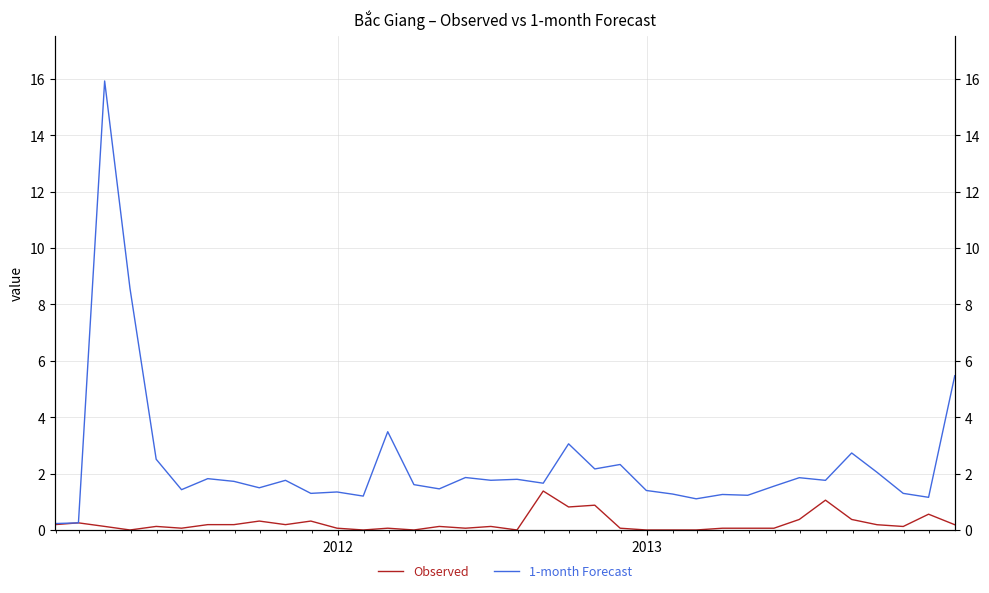

How many distinct data groups are displayed?

2